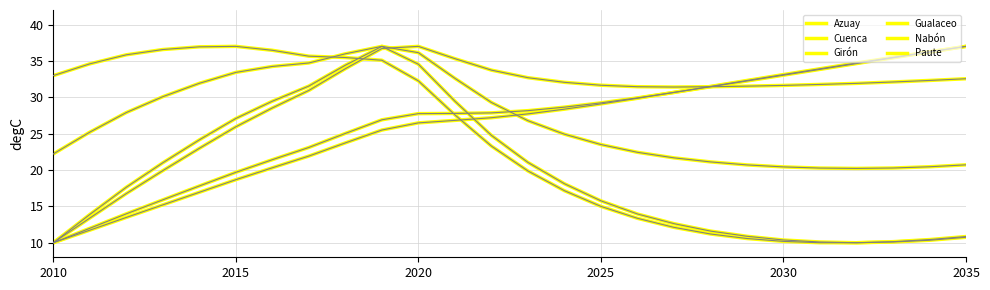

List the series in order of their peak value, highest first.

Azuay, Cuenca, Girón, Gualaceo, Nabón, Paute